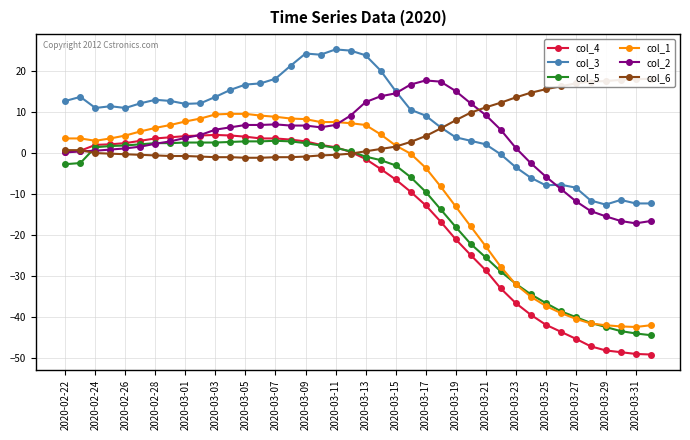

What is the sum of all col_1 values?

-335.7